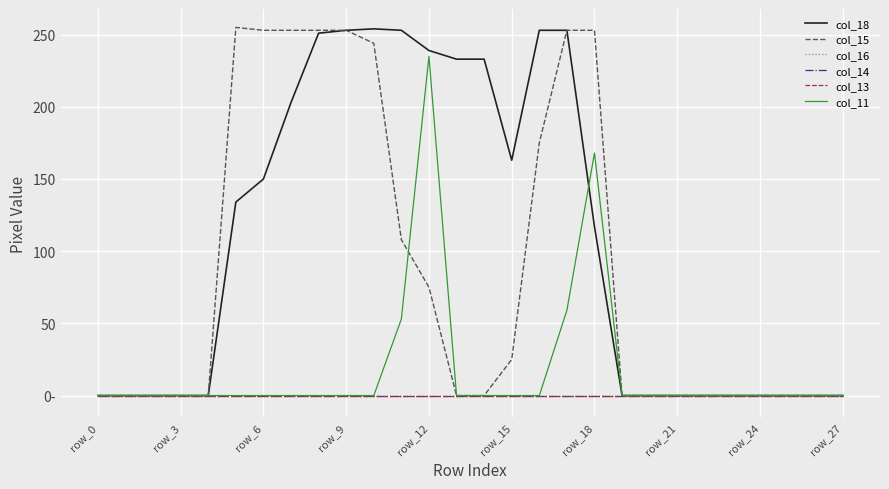

Is this an area chart (filled region under the line)?

No